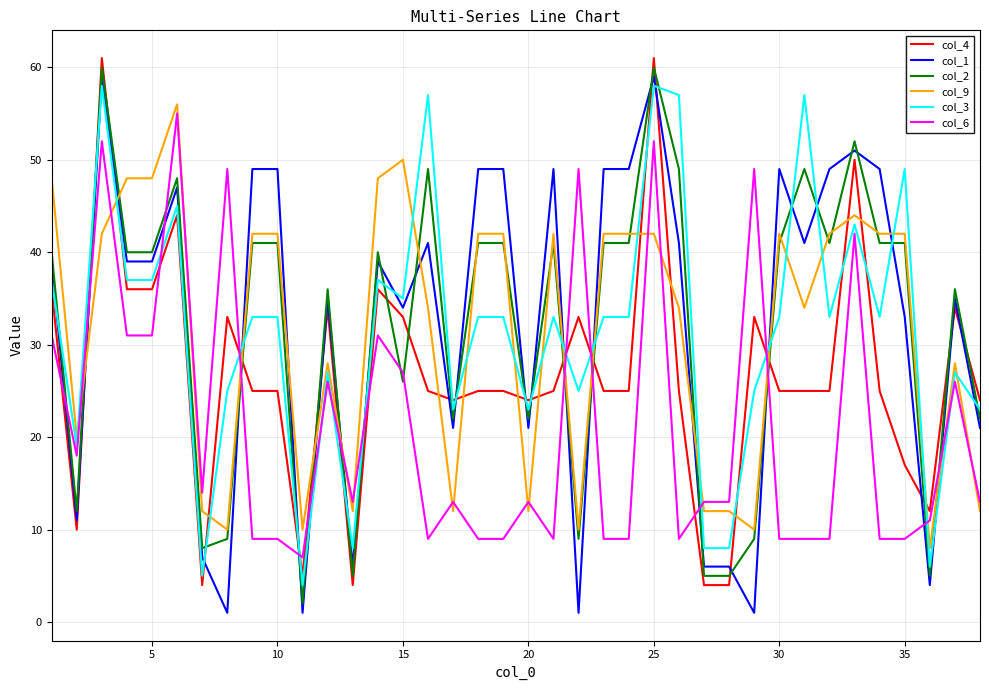

What is the difference between the second highest and minimum values in the col_9 series?

42